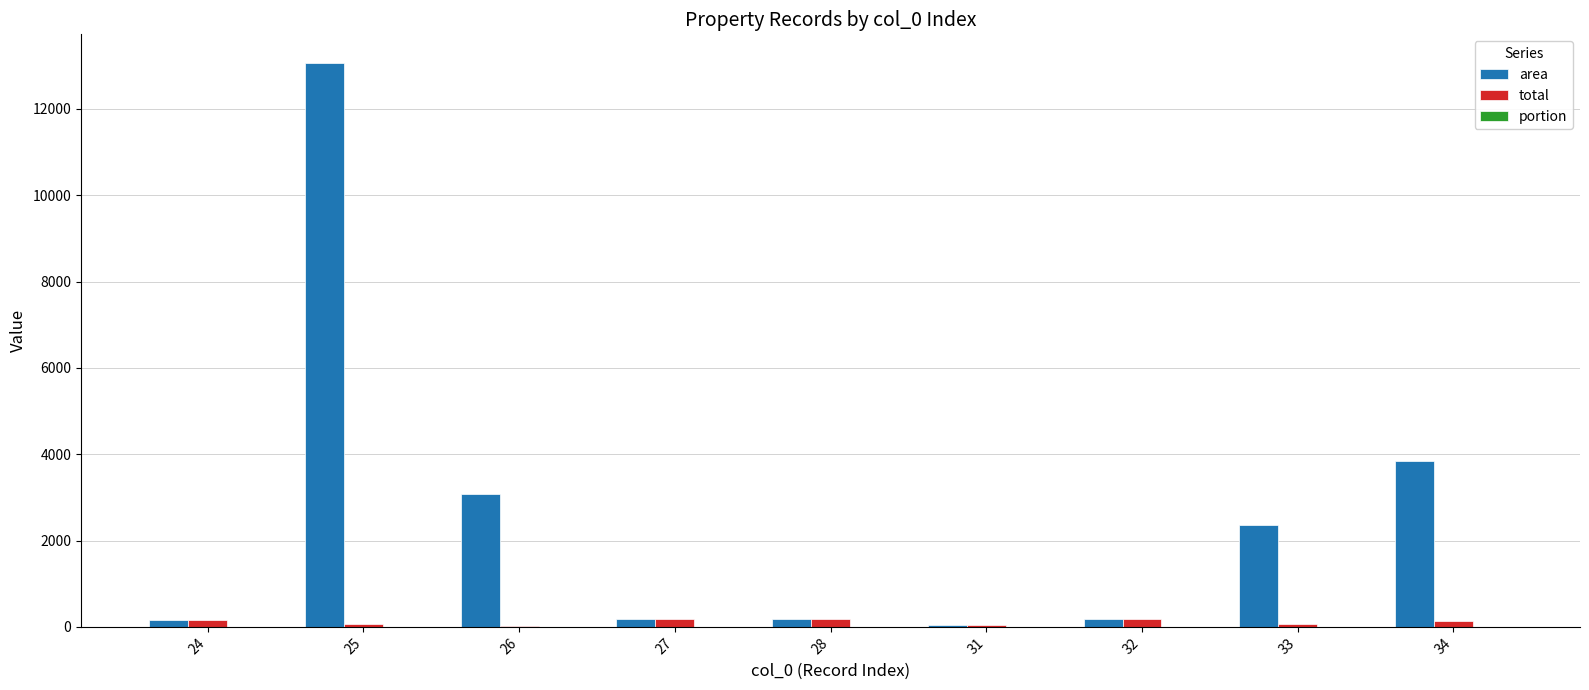

Which series has the largest total across all categories?

area